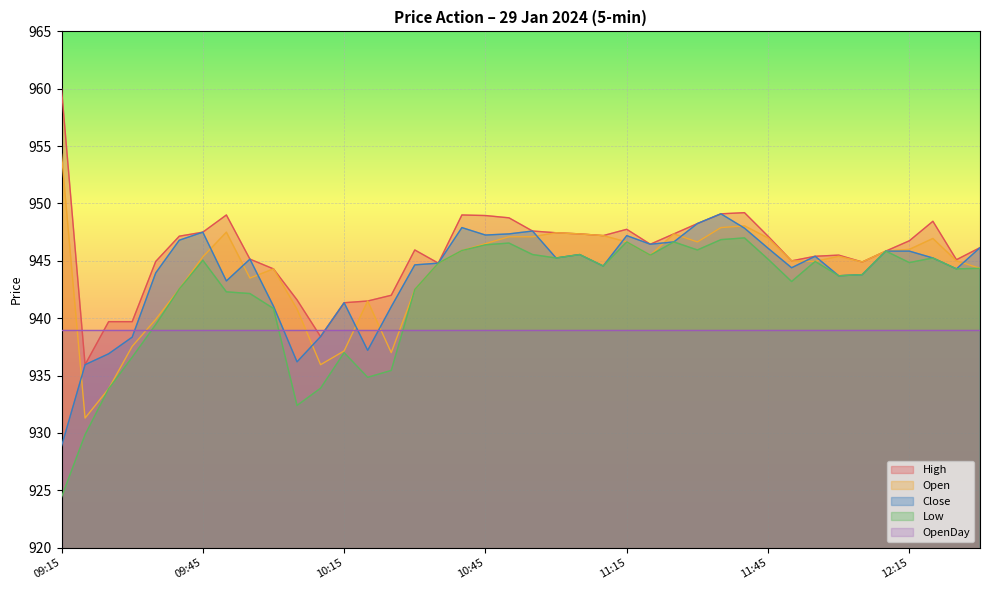

How many interior local valleys does the Open series have?

8